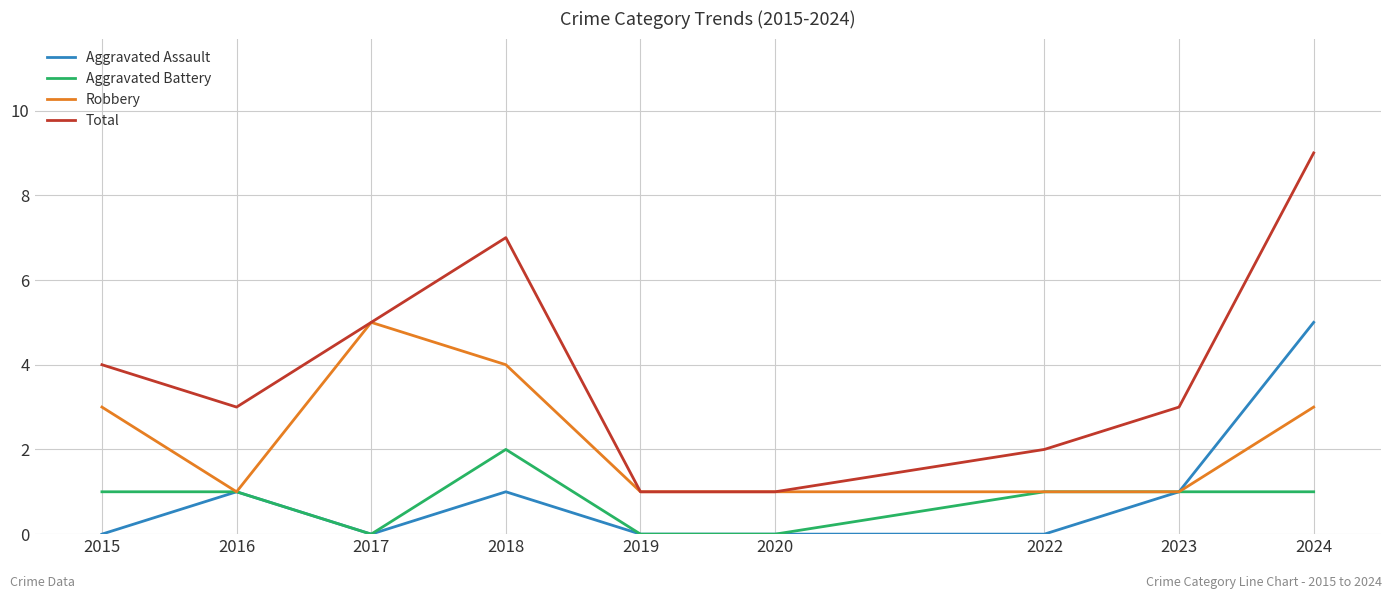

What is the difference between the Aggravated Battery values at 2016 and 2017?

1